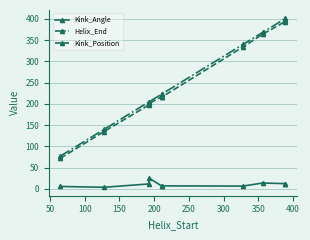

How many distinct data groups are displayed?

3